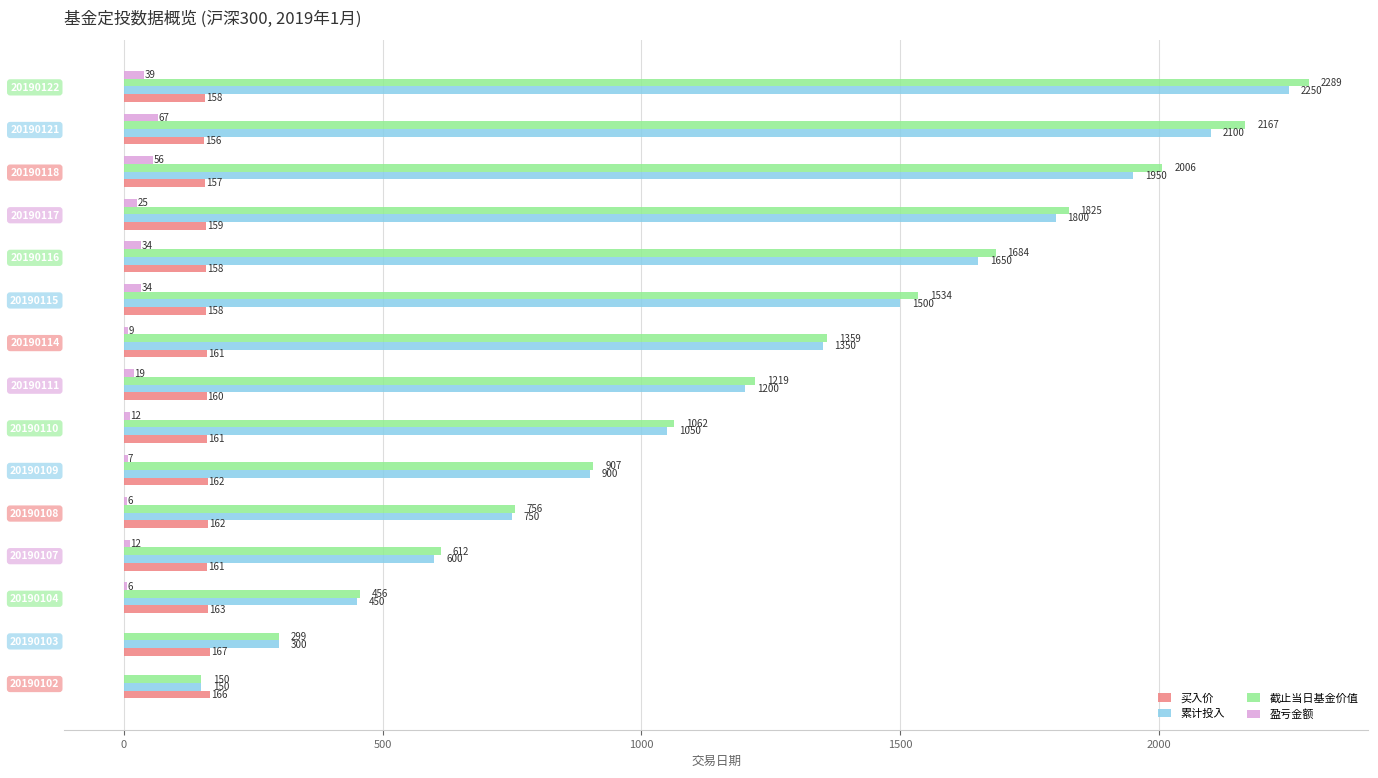

Read the 买入价 value at 20190110.

161.2